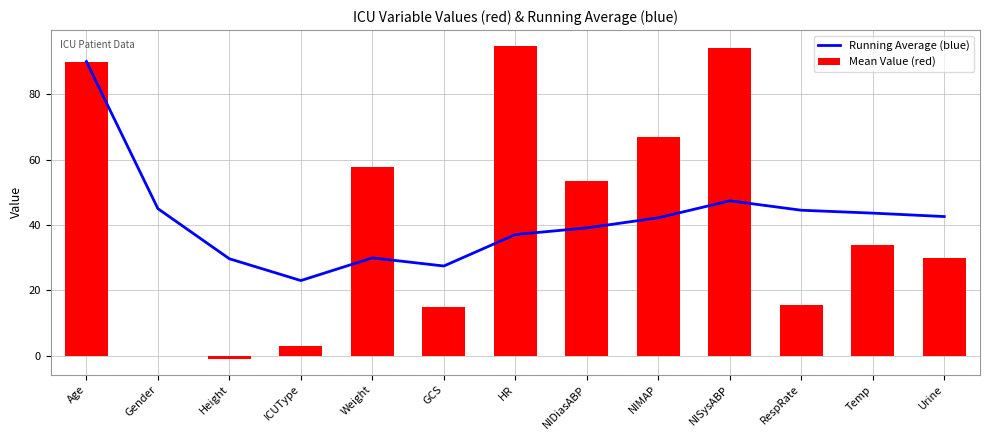

Which series has the widest spread of values?

Mean Value (red)